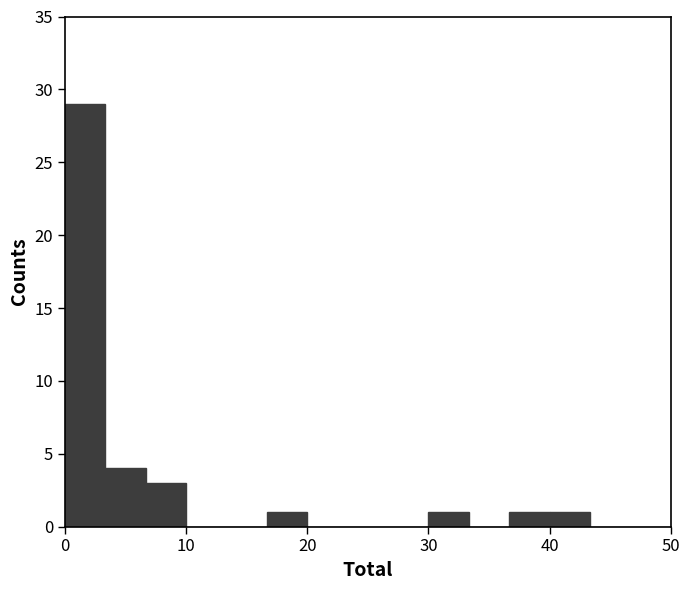

Around what value on the x-axis is the tallest bar? Give the approximate position of its centre, as read against the axis.

2